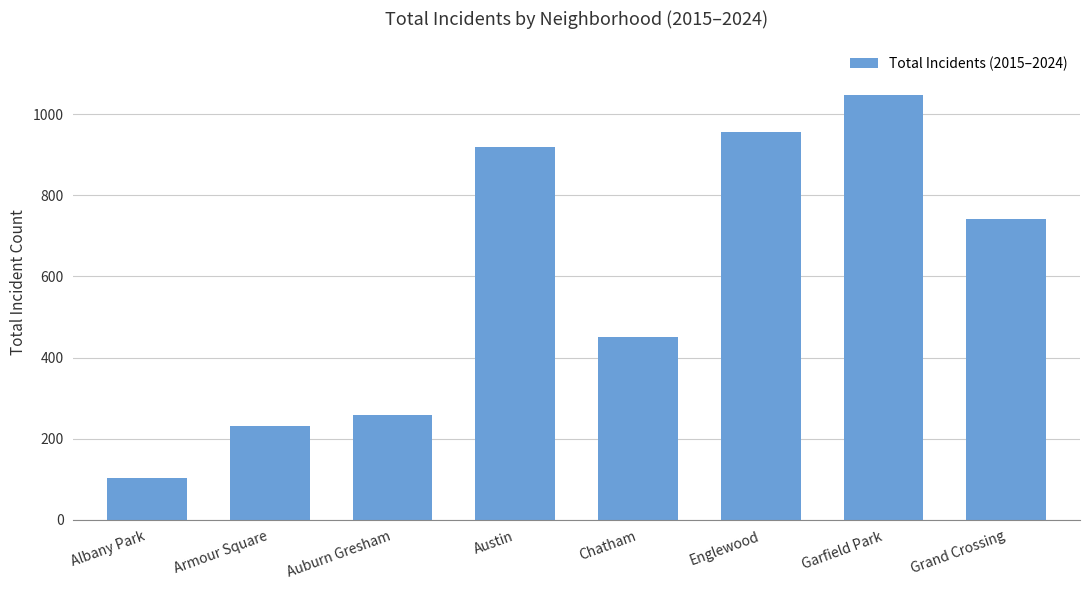

Between Englewood and Grand Crossing, which is larger?

Englewood